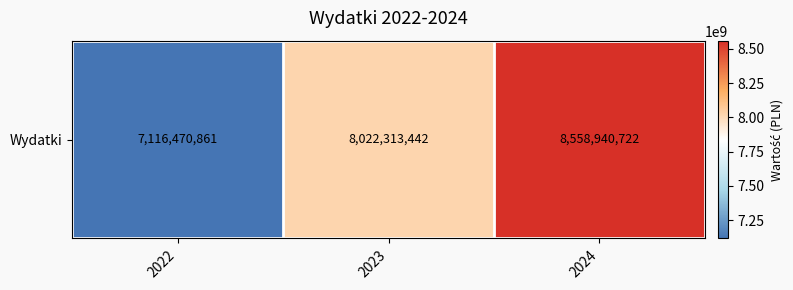

What is the smallest value displayed?

7116470861